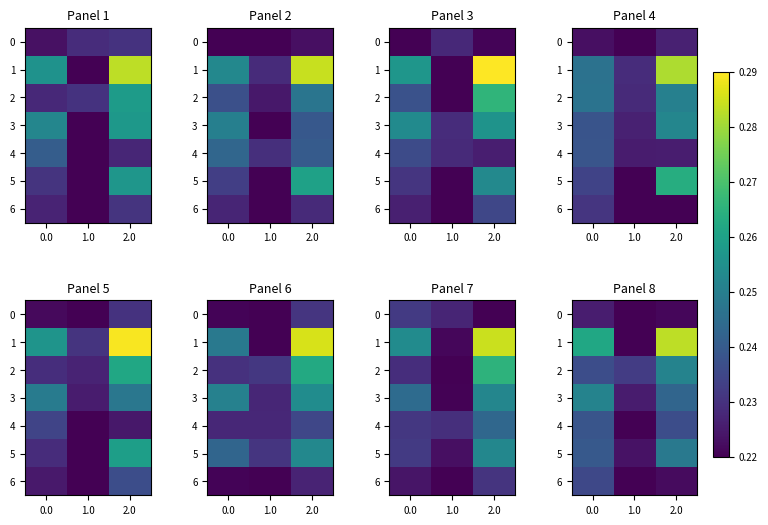

Which series has the largest range (max minus min)?

1